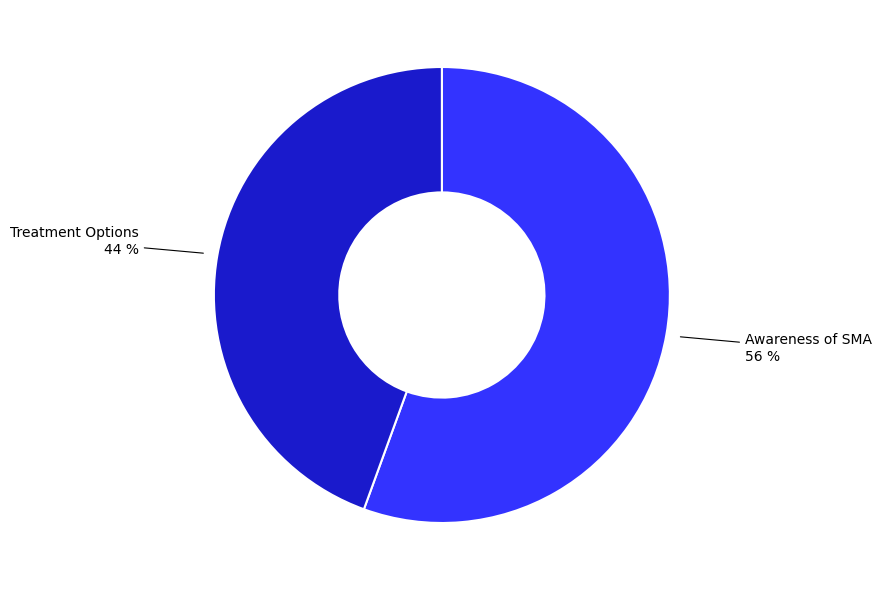

Is there a majority slice in this chart?

Yes